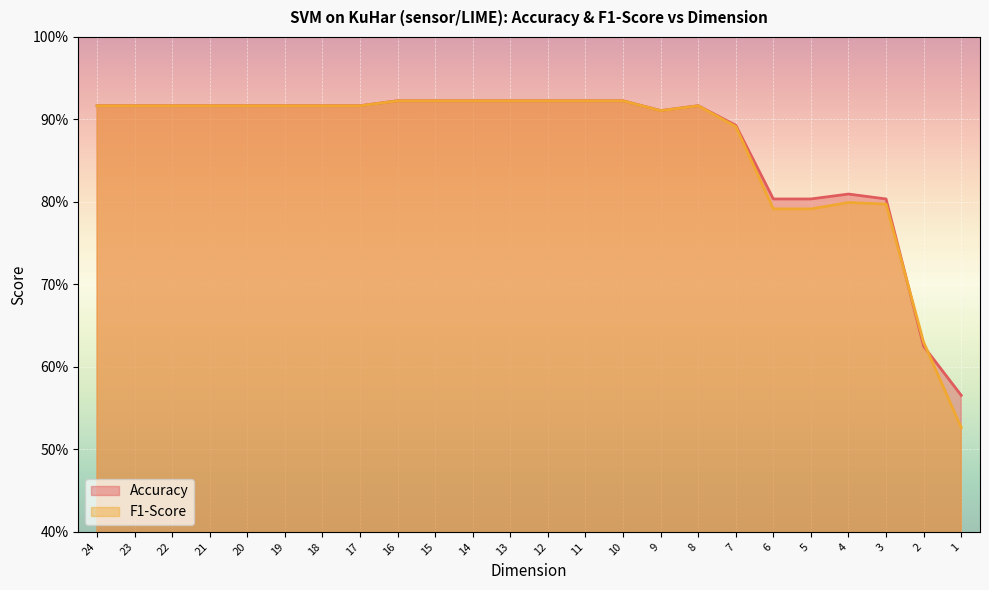

Reading left to right, extract all data points from this chart.

Accuracy: 0.9	0.9	0.9	0.9	0.9	0.9	0.9	0.9	0.9	0.9	0.9	0.9	0.9	0.9	0.9	0.9	0.9	0.9	0.8	0.8	0.8	0.8	0.6	0.6
F1-Score: 0.9	0.9	0.9	0.9	0.9	0.9	0.9	0.9	0.9	0.9	0.9	0.9	0.9	0.9	0.9	0.9	0.9	0.9	0.8	0.8	0.8	0.8	0.6	0.5